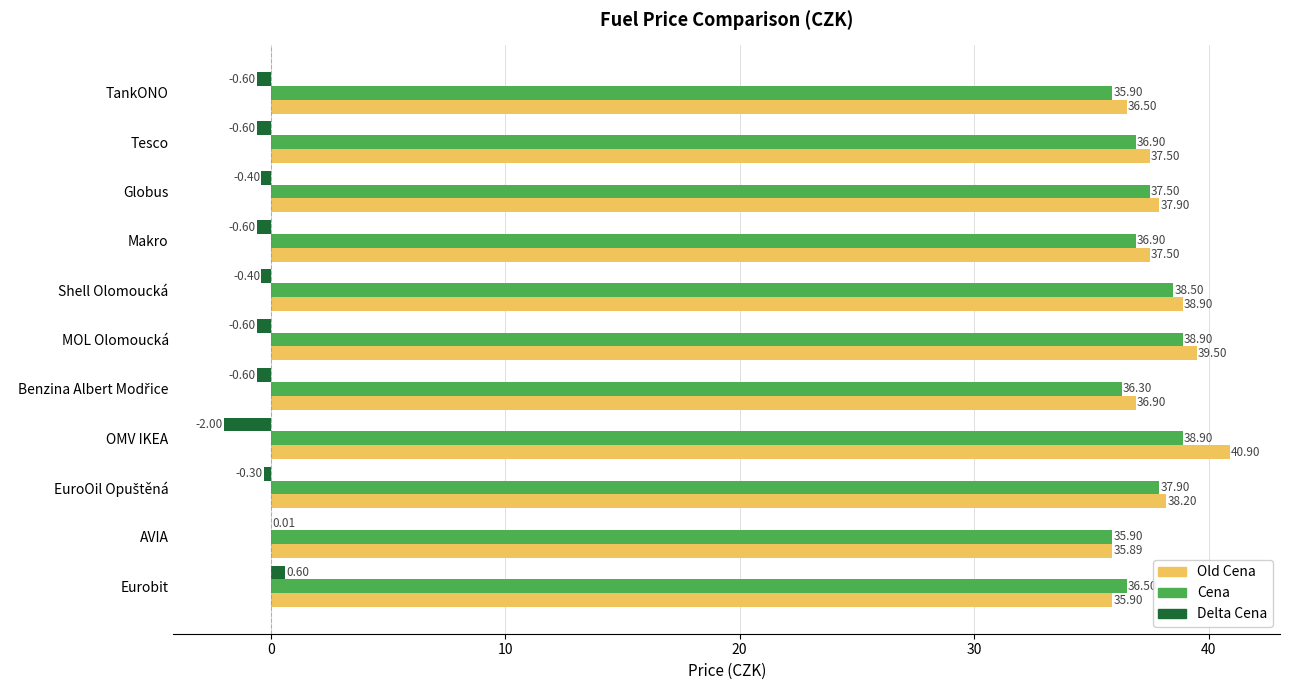

What is the average value of the Cena series?

37.3